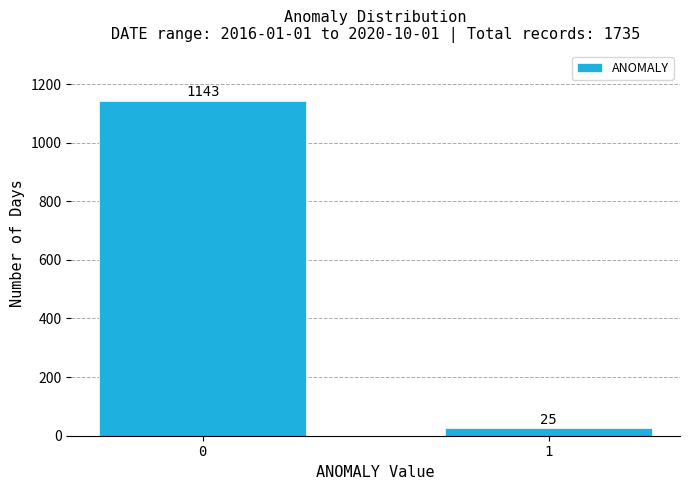

Reading right to left, extract all data points from this chart.

25	1143